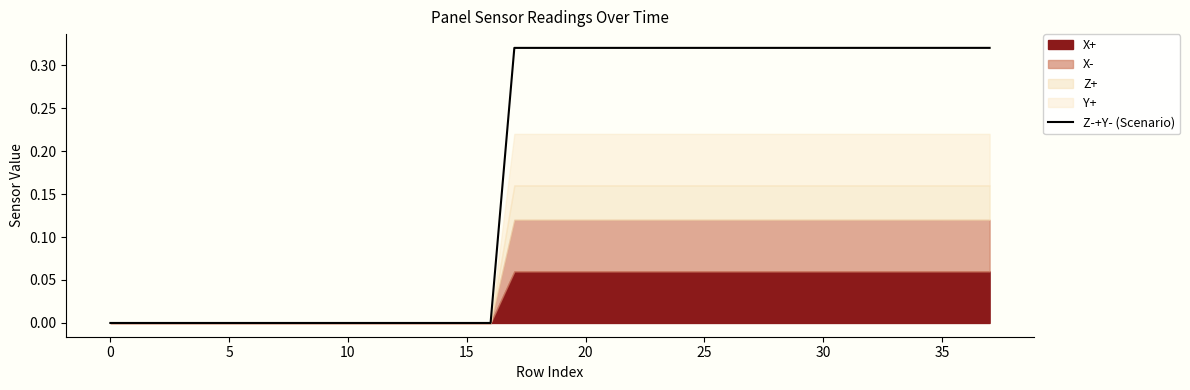

True or false: the data has more than 0 interior local peaks.

False